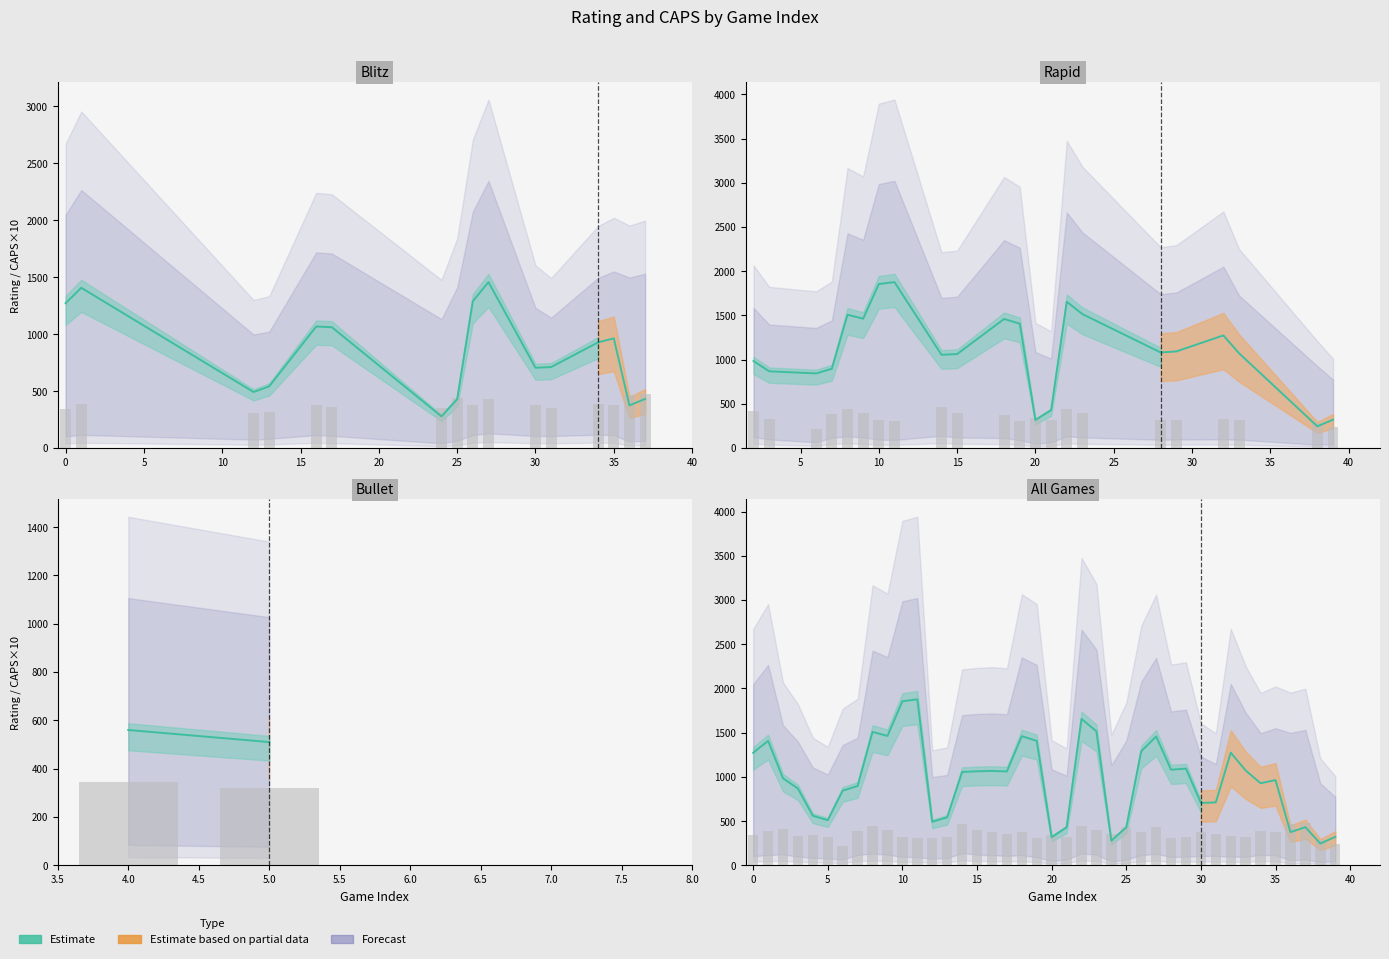

Reading right to left, list all the values displayed in this chart.

Rating: 39=321.0	38=246.0	37=431.0	36=375.0	35=963.0	34=928.0	33=1072.0	32=1274.0	31=711.0	30=705.0	29=1093.0	28=1081.0	27=1457.0	26=1289.0	25=429.0	24=278.0	23=1515.0	22=1655.0	21=428.0	20=318.0	19=1407.0	18=1460.0	17=1061.0	16=1067.0	15=1063.0	14=1055.0	13=542.0	12=492.0	11=1877.0	10=1855.0	9=1463.0	8=1508.0	7=897.0	6=844.0	5=510.0	4=560.0	3=868.0	2=984.0	1=1407.0	0=1272.0
CAPS: 39=240.5	38=288.0	37=475.5	36=465.0	35=380.0	34=390.5	33=318.0	32=328.0	31=352.0	30=382.0	29=322.5	28=312.5	27=430.5	26=380.0	25=438.0	24=351.5	23=399.5	22=446.0	21=314.5	20=337.0	19=303.0	18=377.0	17=357.5	16=379.5	15=398.0	14=461.5	13=317.5	12=309.5	11=305.5	10=316.5	9=399.0	8=439.5	7=389.0	6=218.5	5=319.0	4=343.5	3=325.5	2=413.5	1=385.5	0=343.0